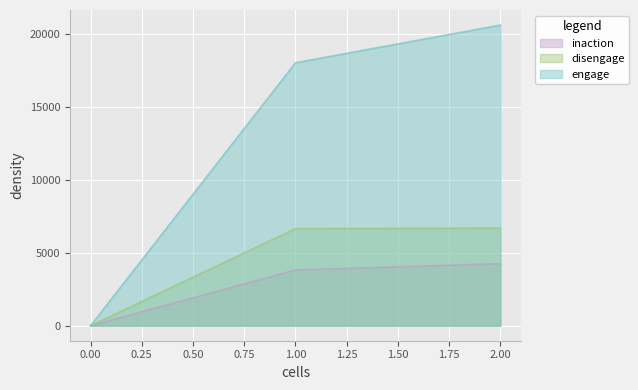

The value of engage at 0.00 is 9673. True or false?

False